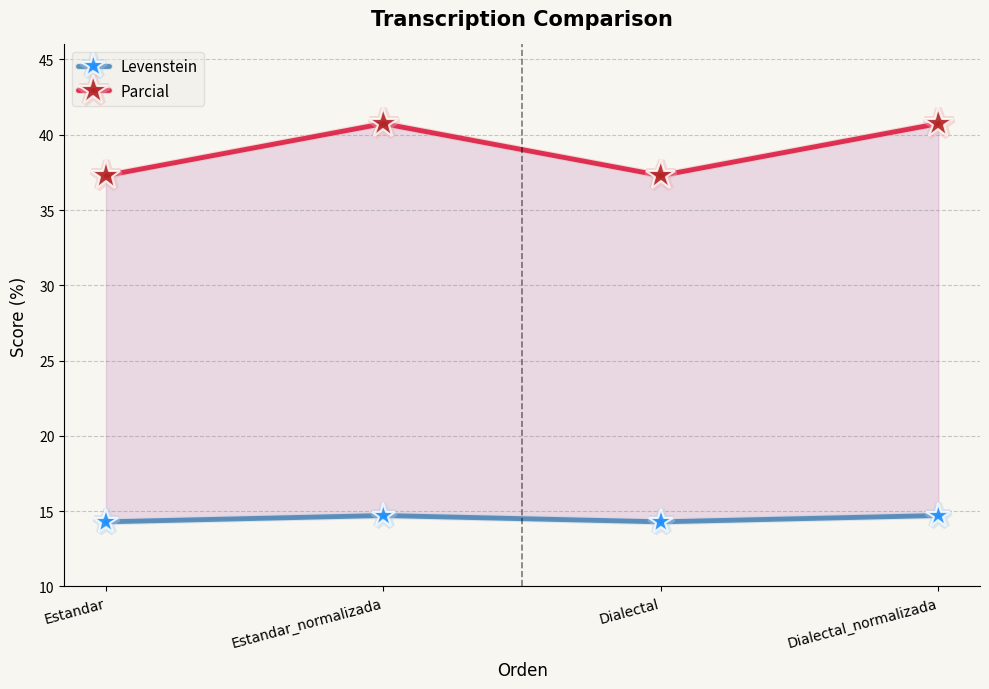

What is the greatest value displayed?

40.7